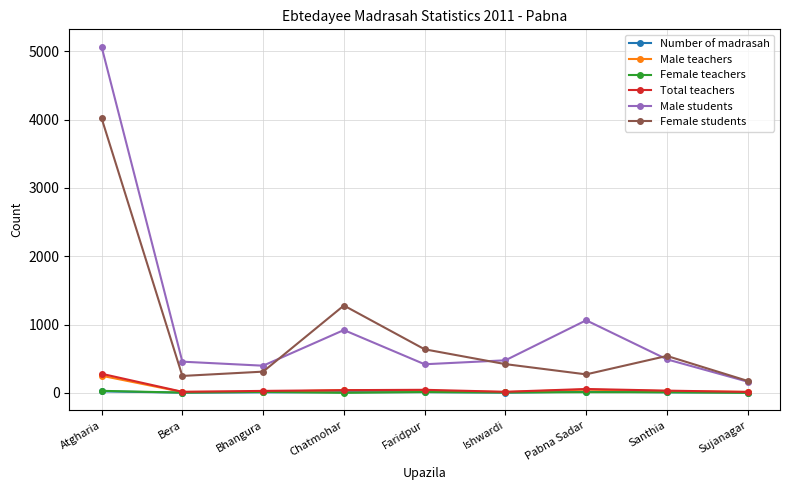

What are all the series names shown in the legend?

Number of madrasah, Male teachers, Female teachers, Total teachers, Male students, Female students